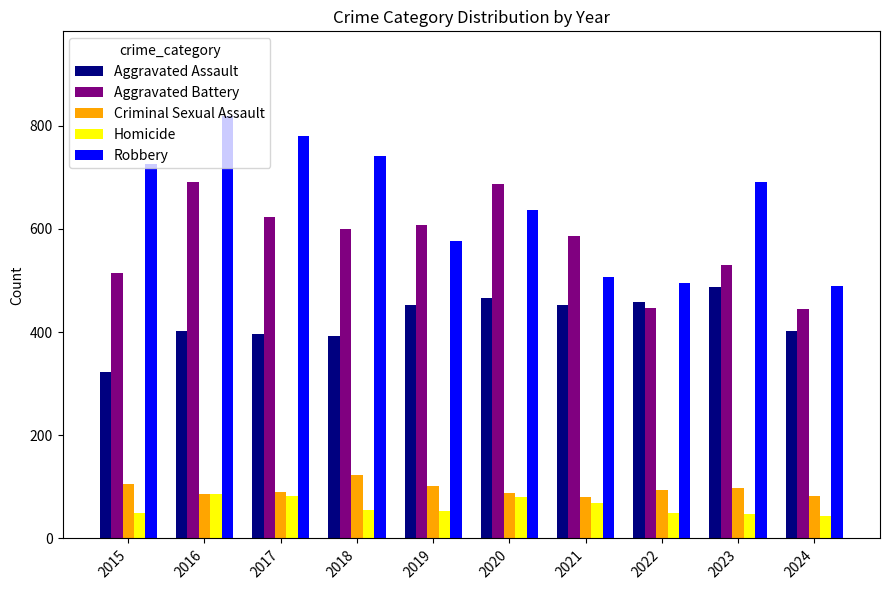

True or false: Homicide has a value of 82 at 2017.

True